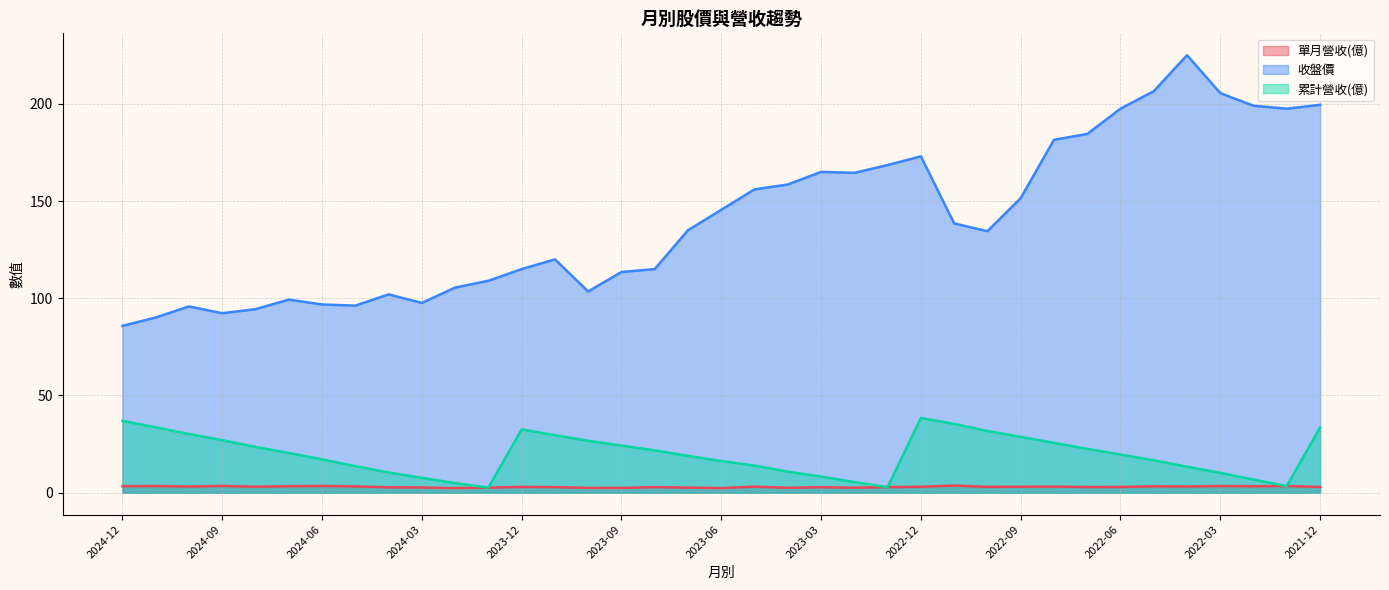

Rank the series by their maximum value, from lowest to highest.

單月營收(億), 累計營收(億), 收盤價